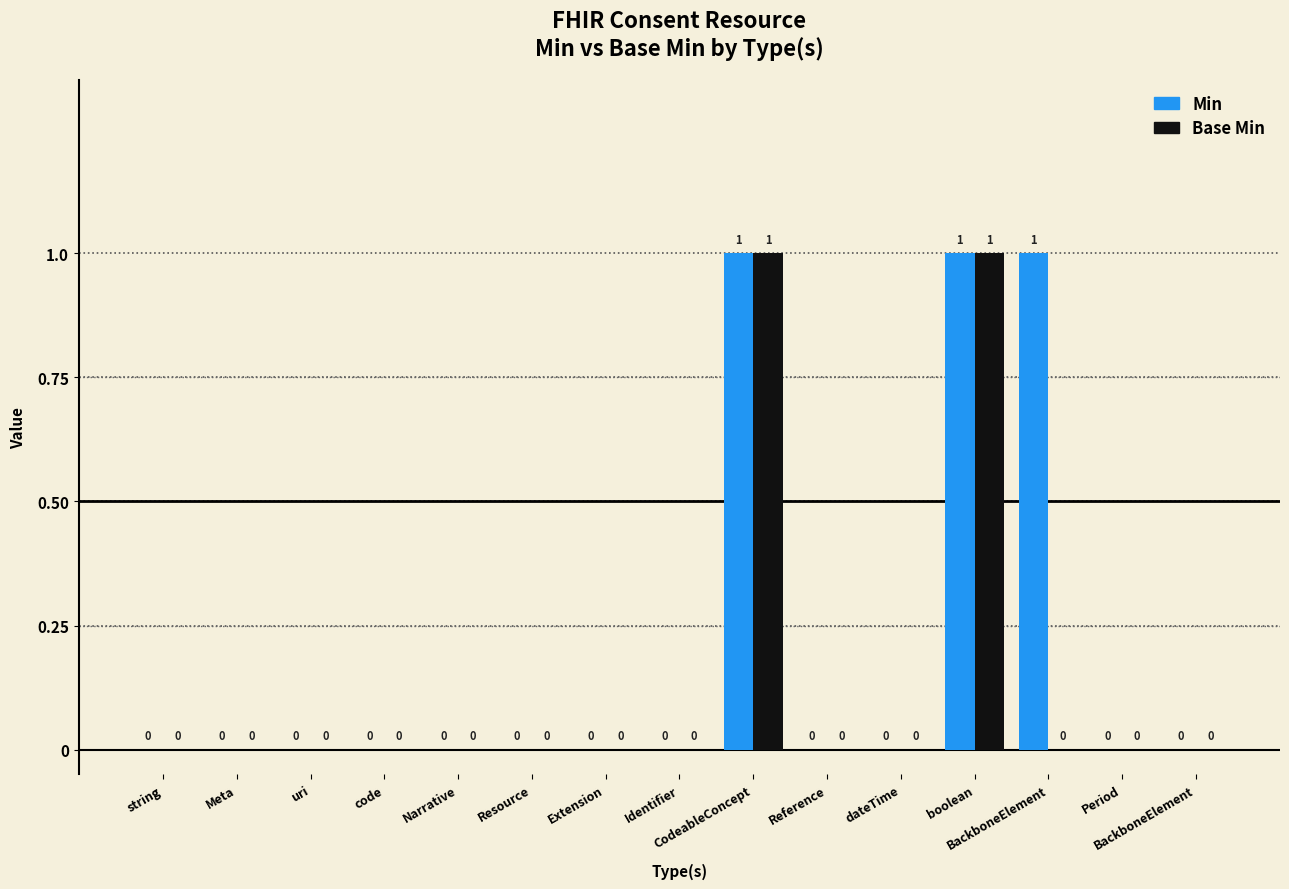

Between Extension and dateTime, which is larger?

Extension